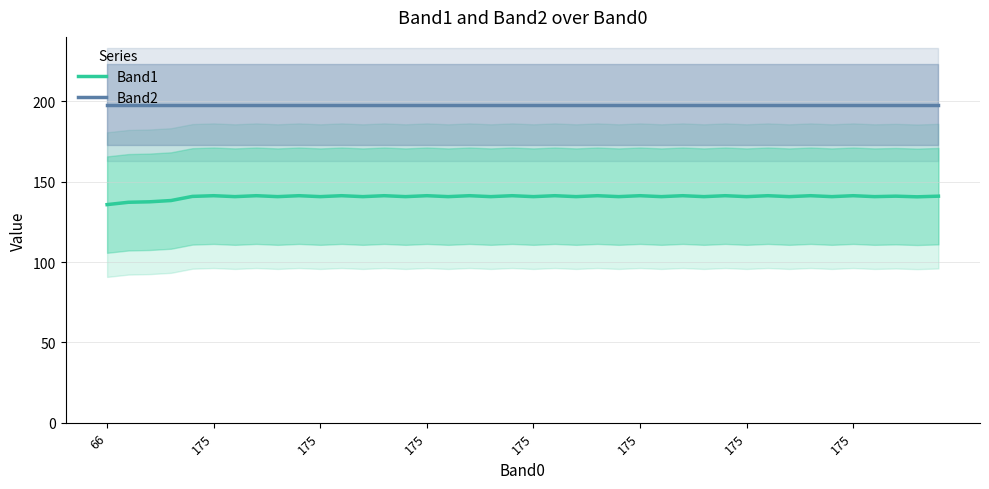

True or false: Band2 and Band1 intersect in this chart.

False